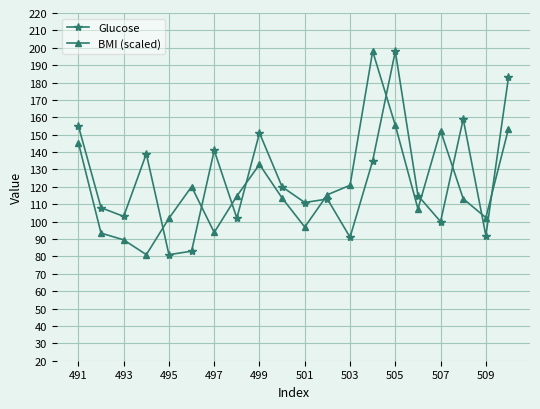

True or false: Glucose and BMI (scaled) cross at least once.

True